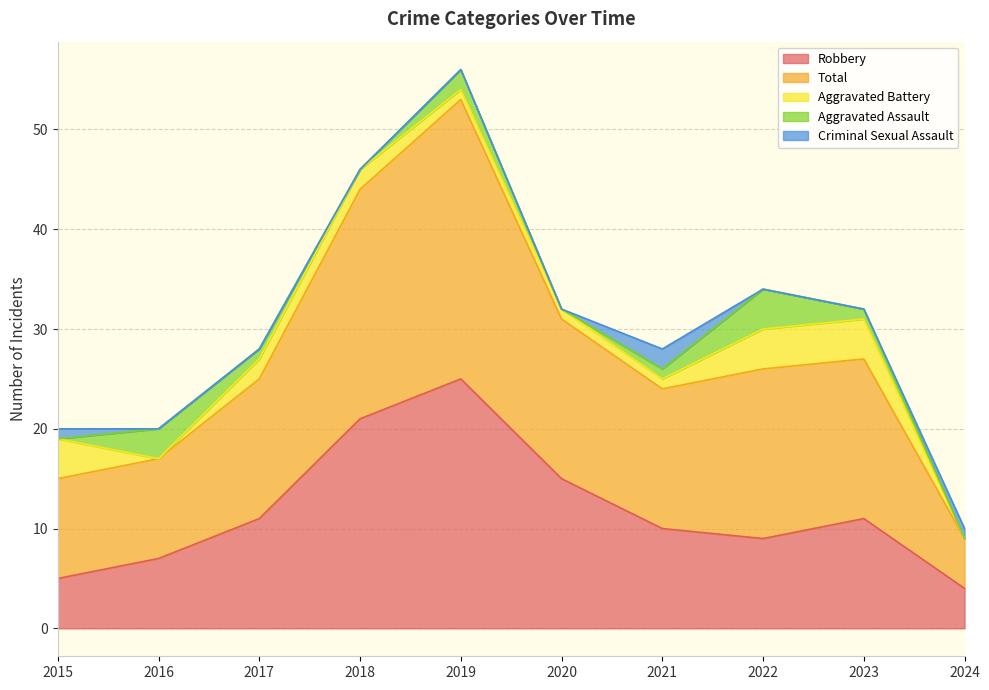

At 2018, list the series in order from largest to smallest.

Total, Robbery, Aggravated Battery, Aggravated Assault, Criminal Sexual Assault